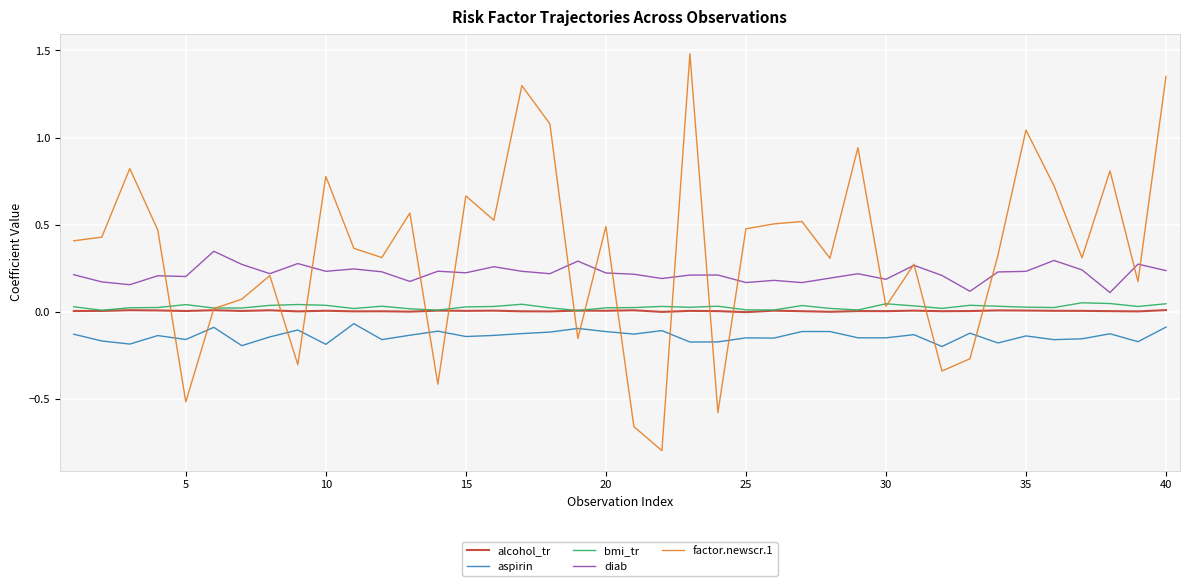

Which series has the widest spread of values?

factor.newscr.1